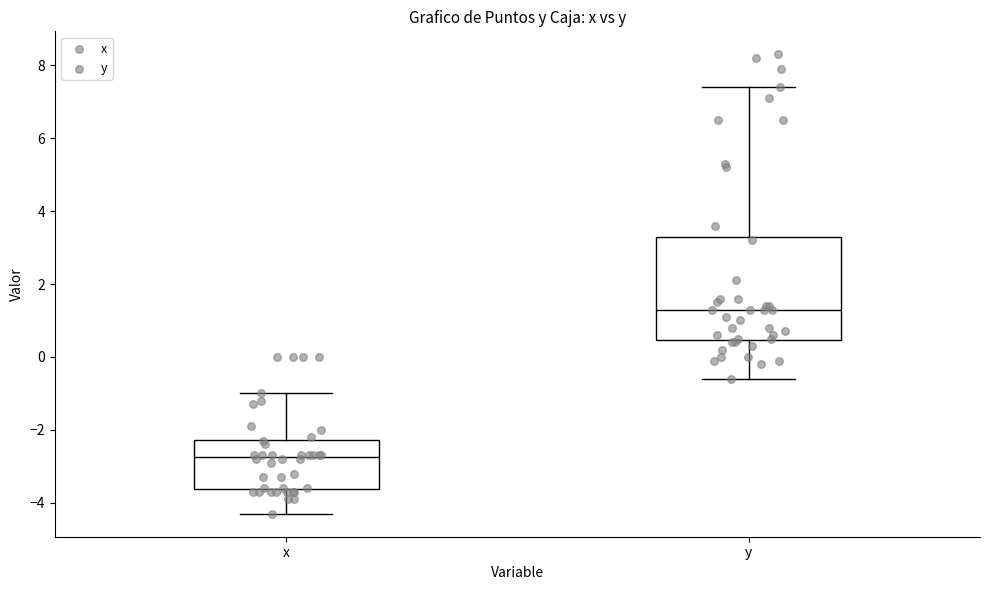

Where does the median line of the box for x sit on the y-axis? The values are not printed on the chart, so give them approximately, as read against the axis.

-2.8